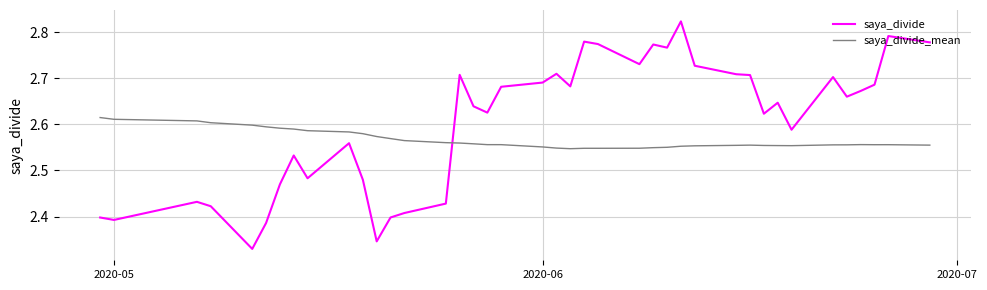

Rank the series by their maximum value, from highest to lowest.

saya_divide, saya_divide_mean